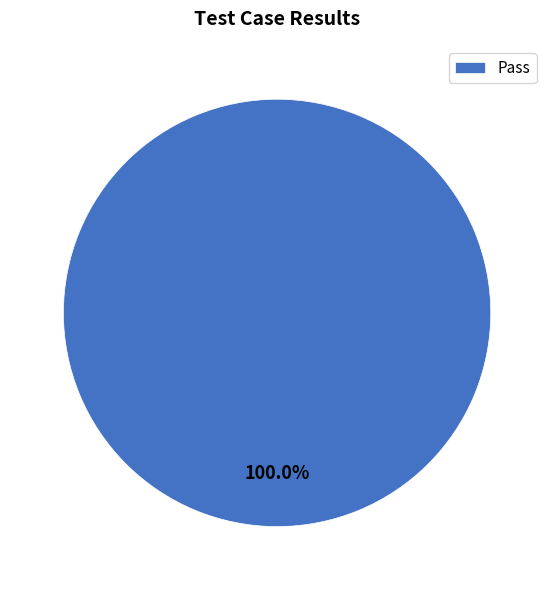

How many slices are in this pie chart?

1